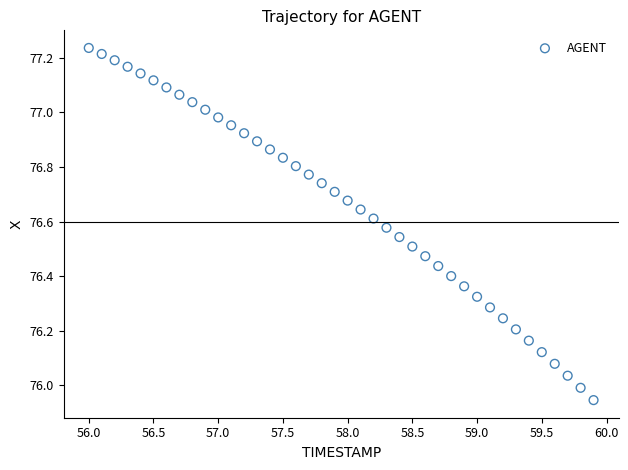

What is the range of Y values (max minus min)?

1.3